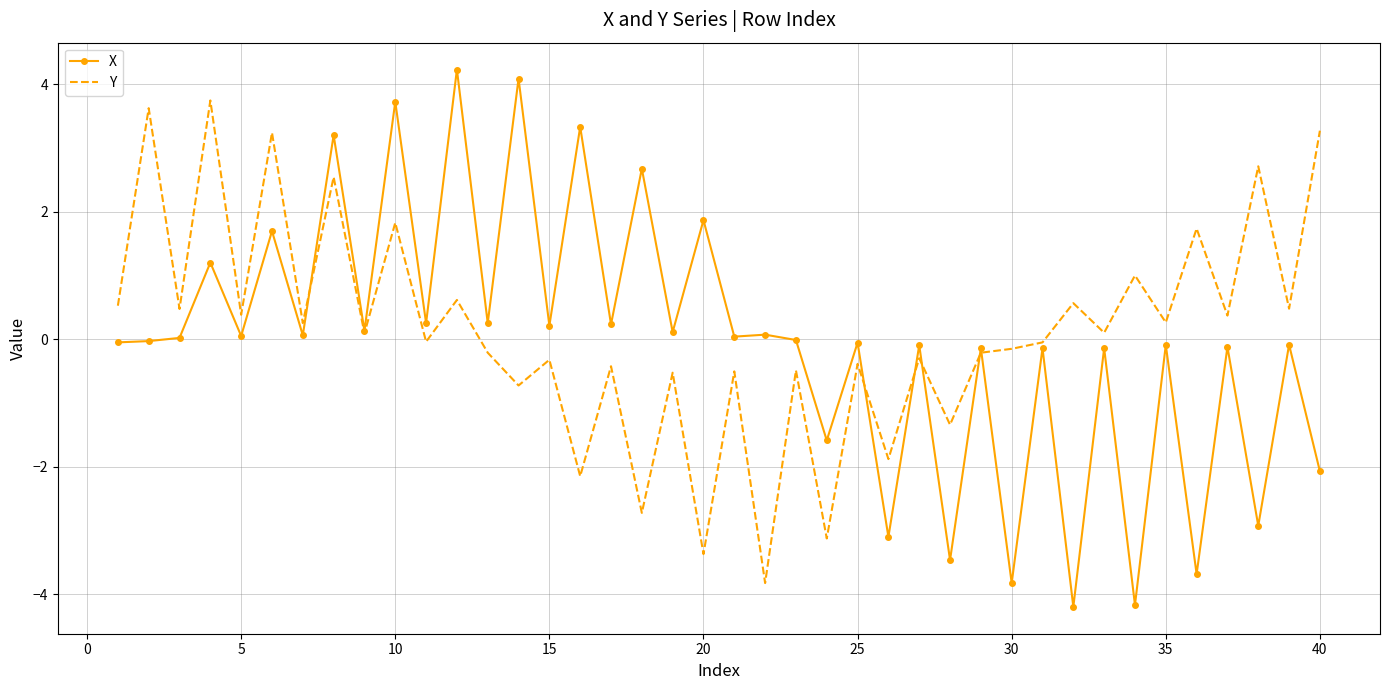

Rank the series by their maximum value, from highest to lowest.

X, Y